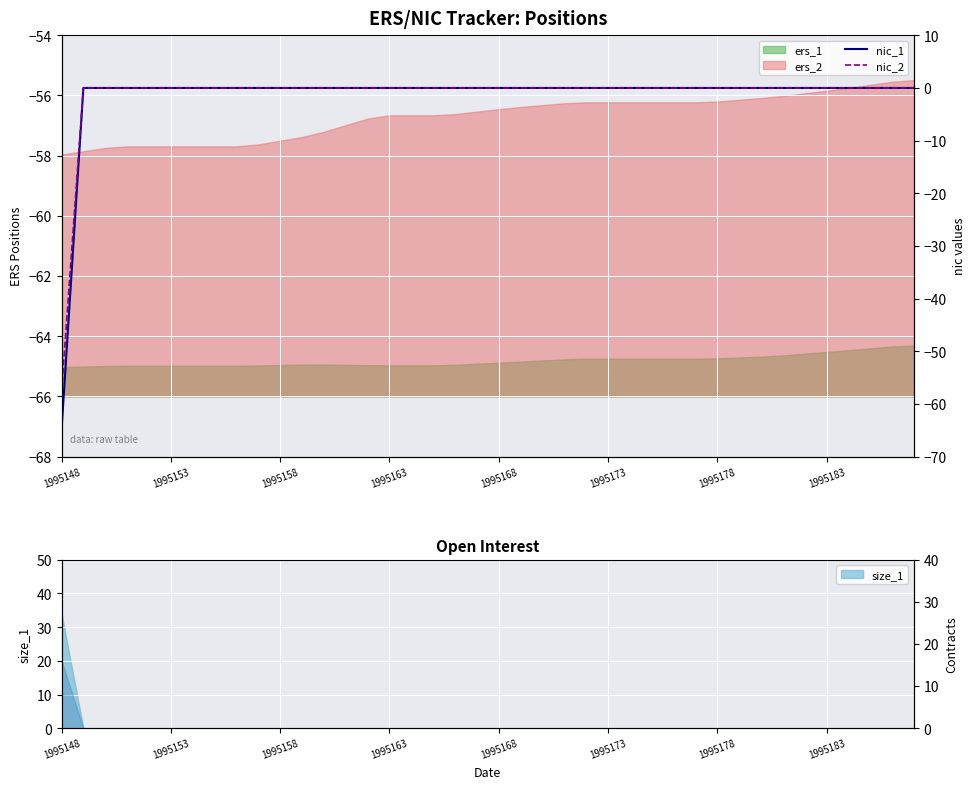

True or false: nic_1 has a value of 0.0 at 1995178.

True